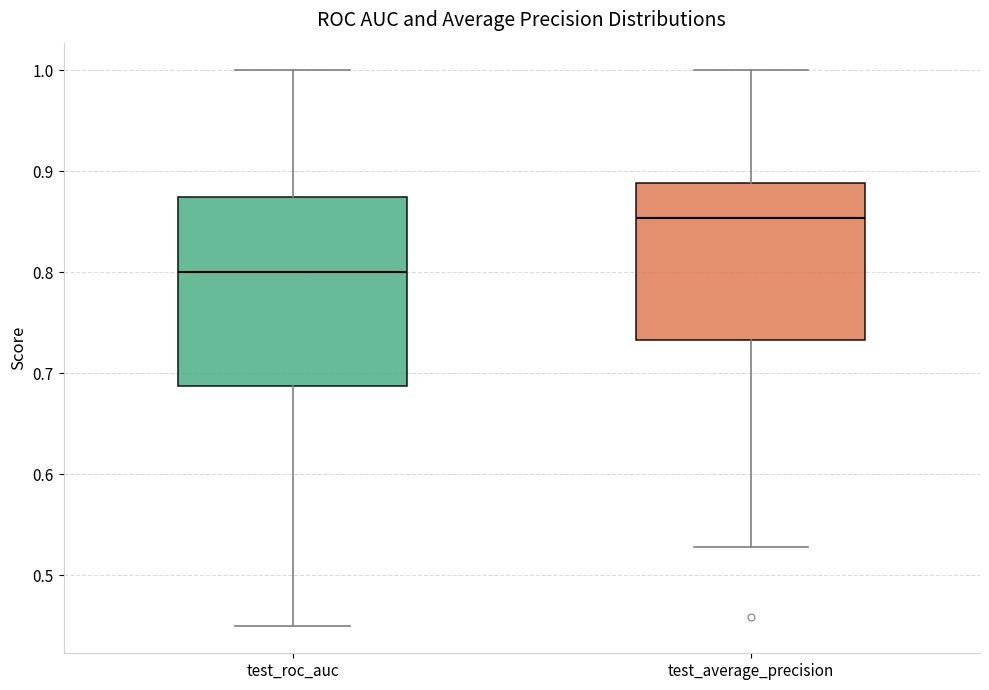

Reading left to right, transcribe this box plot: for each box, give where its median line is, the range the box spans, and where its two whiskers end, as read against the y-axis. The values are not printed on the chart, so give them approximately, as read against the axis.

test_roc_auc: median 0.80, box 0.69 to 0.88, whiskers 0.45 to 1.00
test_average_precision: median 0.85, box 0.73 to 0.89, whiskers 0.53 to 1.00